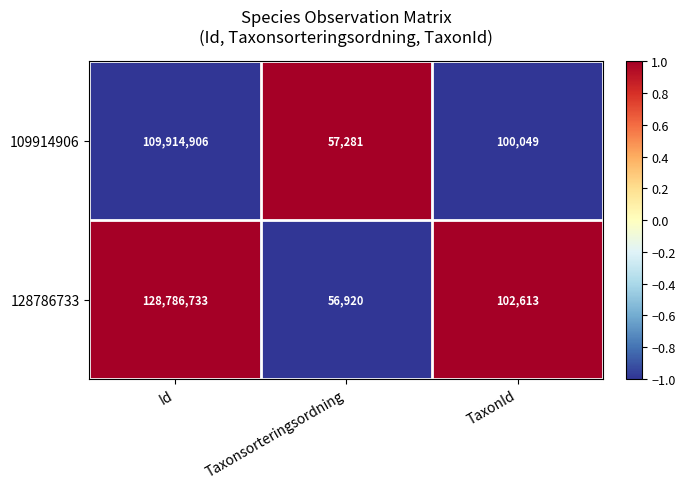

At which category is the sum across all series the highest?

Id